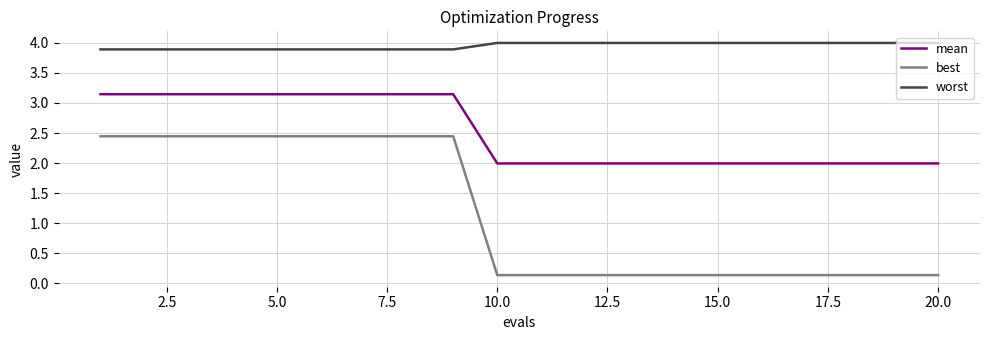

Which series has the widest spread of values?

best